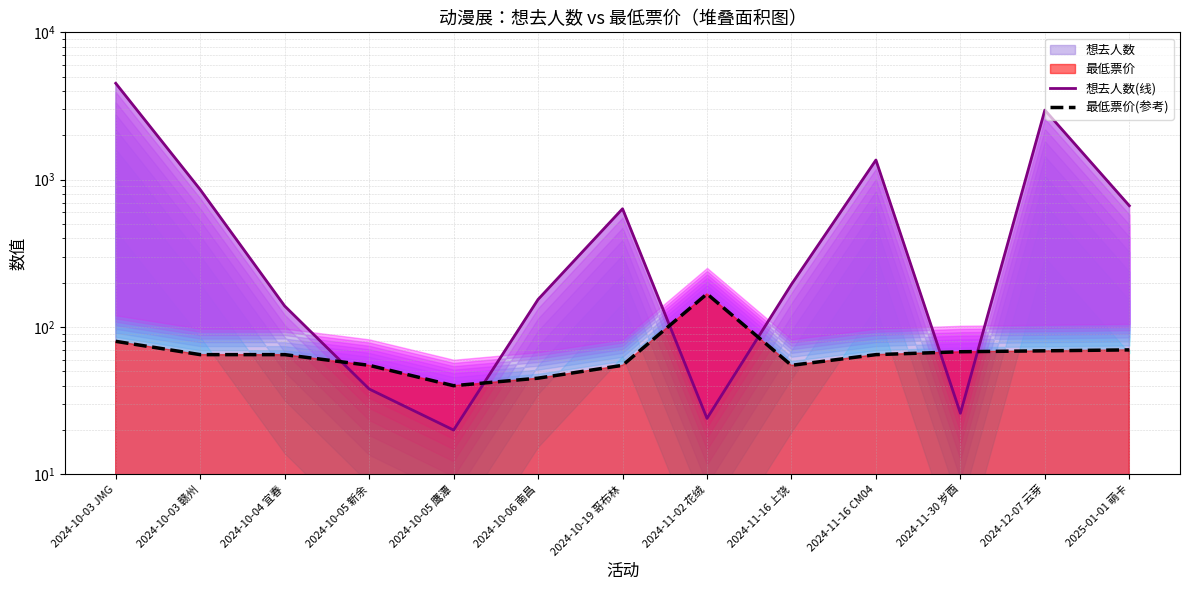

What is the label of the 7th point from the right?

2024-10-19 哥布林